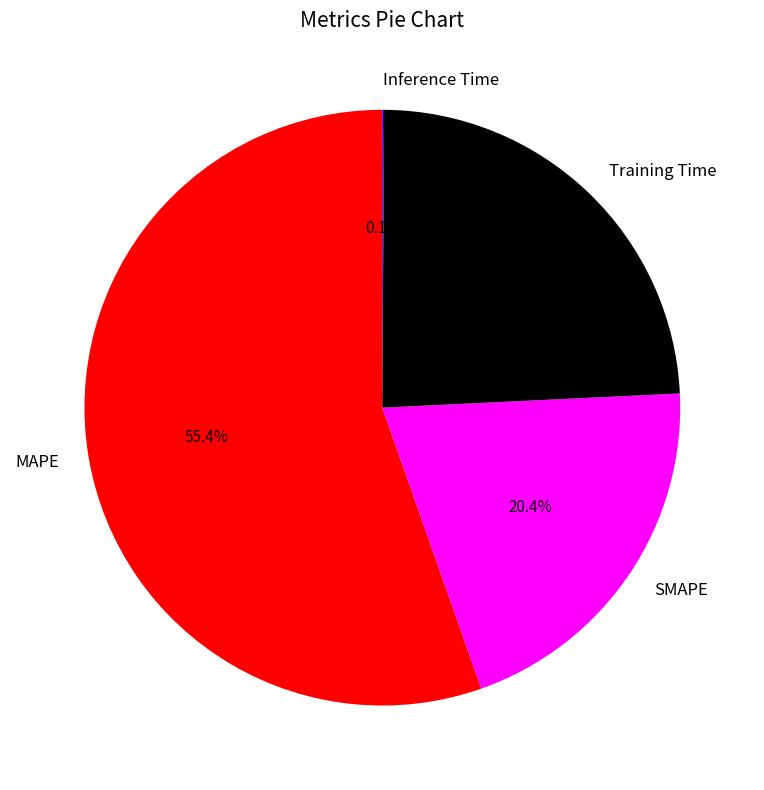

What portion of the pie excludes SMAPE?

79.6%